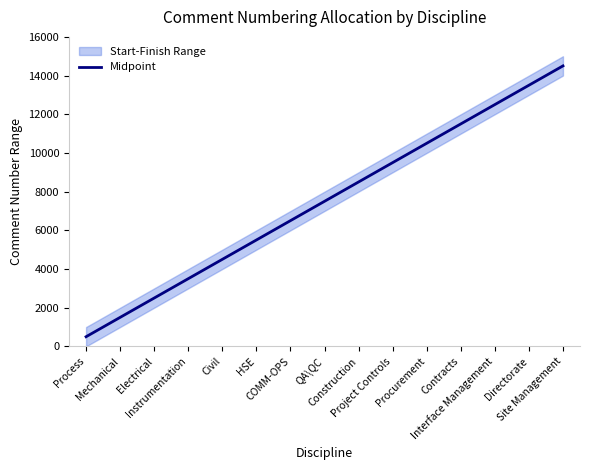

List the labels in order of value, largest first.

Site Management, Directorate, Interface Management, Contracts, Procurement, Project Controls, Construction, QA\QC, COMM-OPS, HSE, Civil, Instrumentation, Electrical, Mechanical, Process